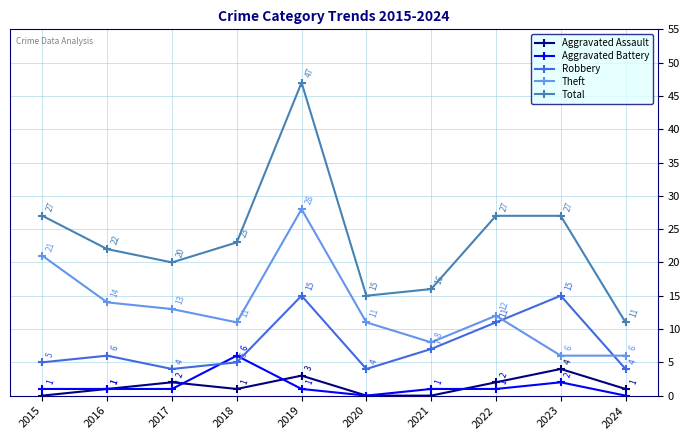

Where is the first local minimum for Robbery?

2017